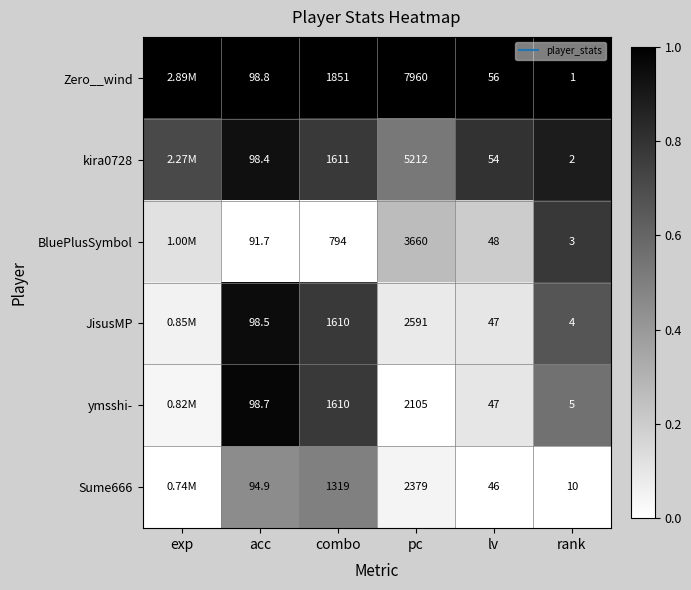

What is the spread (max minus min) of values at exp?

1.0